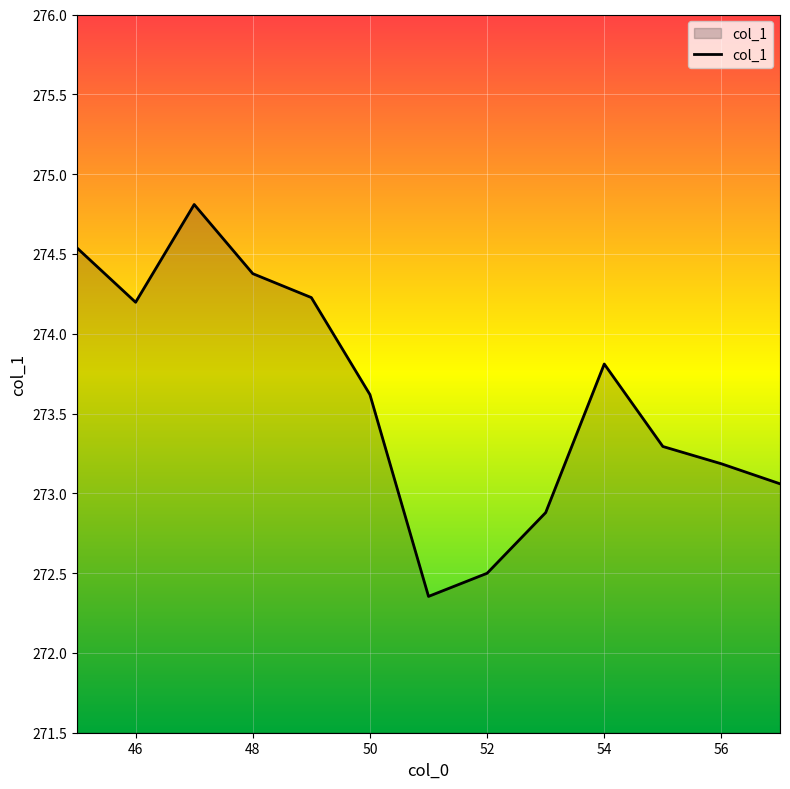

What is the average value?

273.6